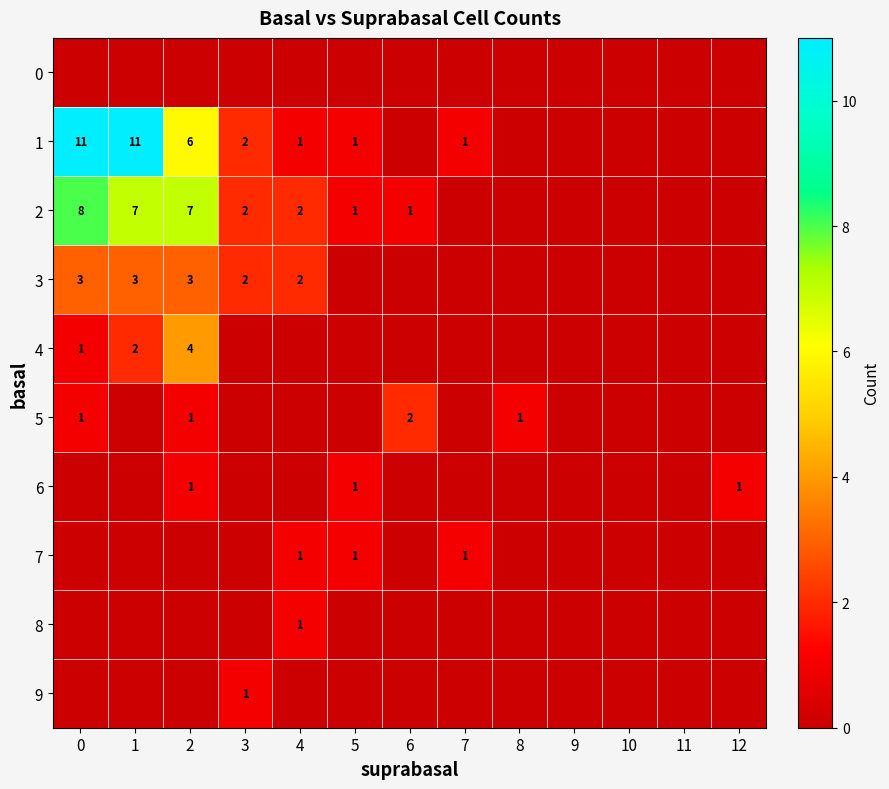

The value of 1 at 0 is 11. True or false?

True